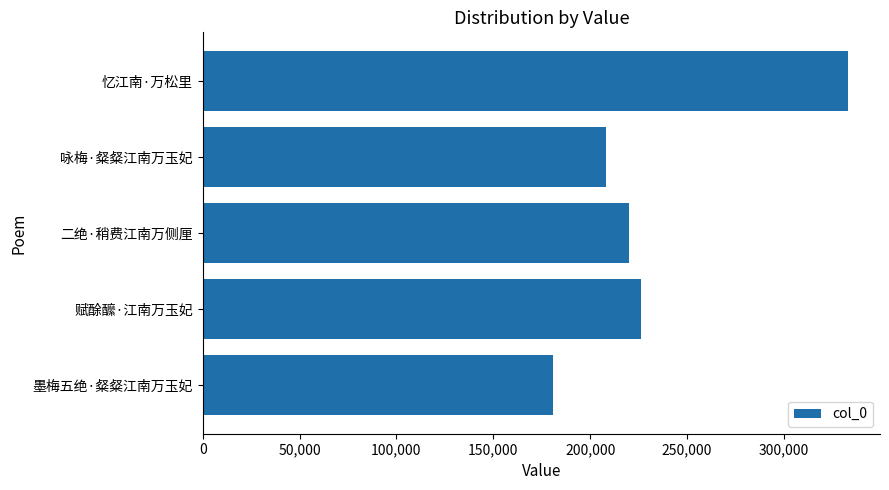

What is the average value?

233654